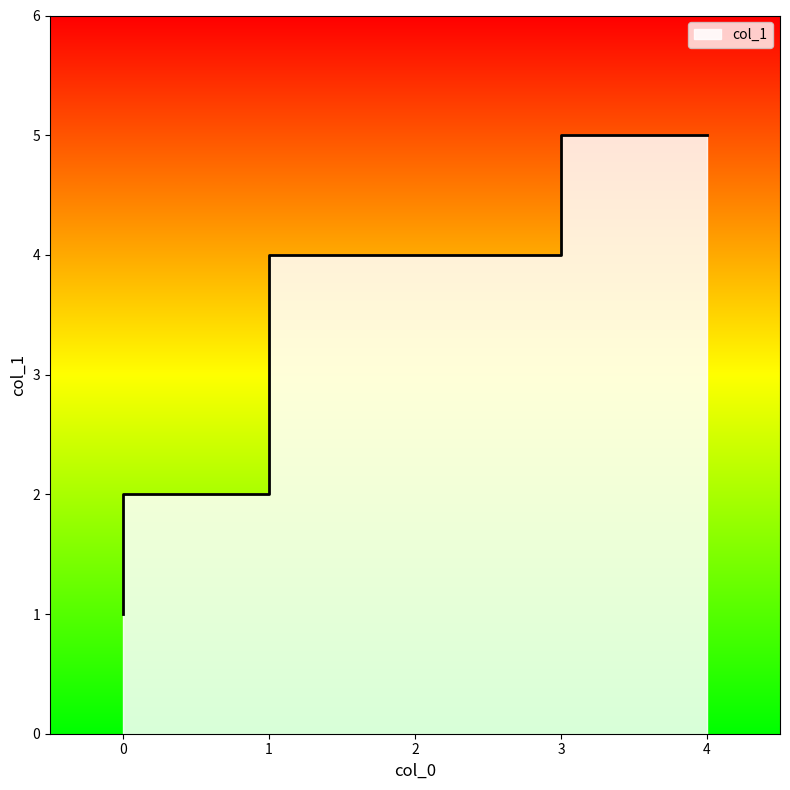

Which label corresponds to the largest value in the chart?

3